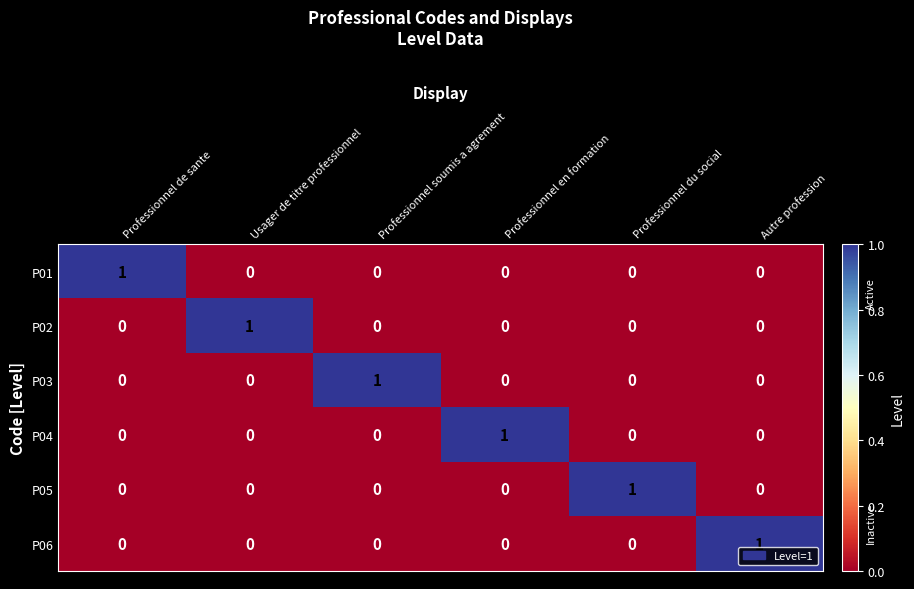

The P05 series shows 0 at Professionnel de sante. True or false?

True